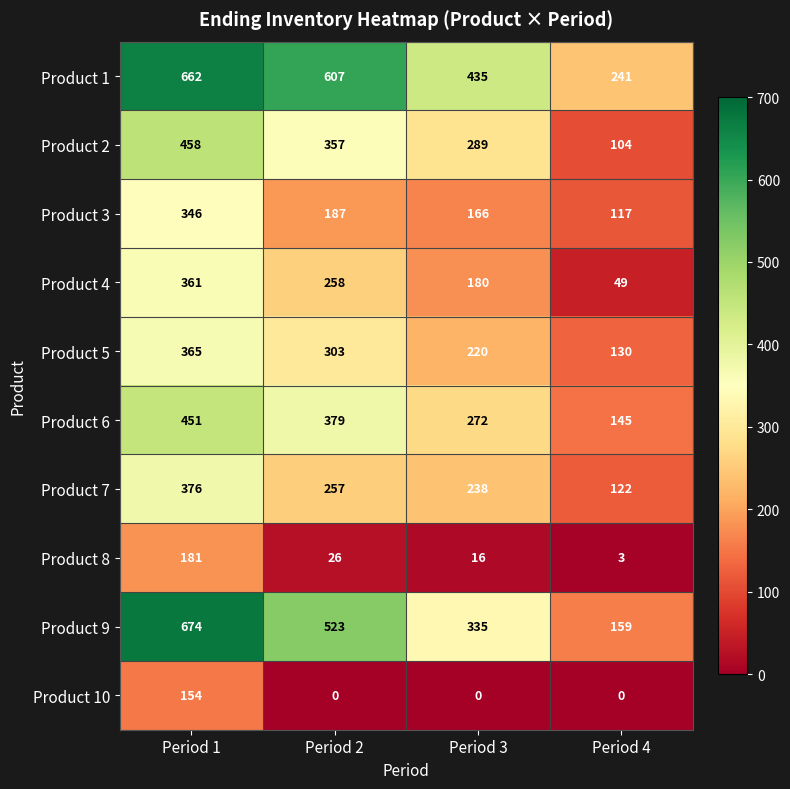

At Period 3, list the series in order from smallest to largest.

Product 10, Product 8, Product 3, Product 4, Product 5, Product 7, Product 6, Product 2, Product 9, Product 1